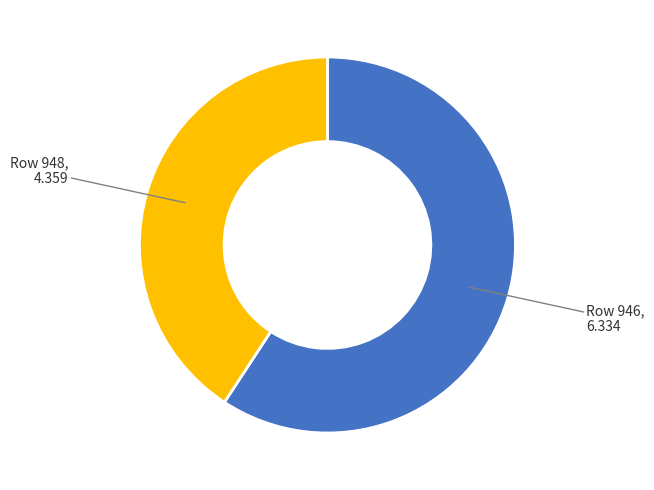

Combined, do Row 948 and Row 946 account for over 50%?

Yes